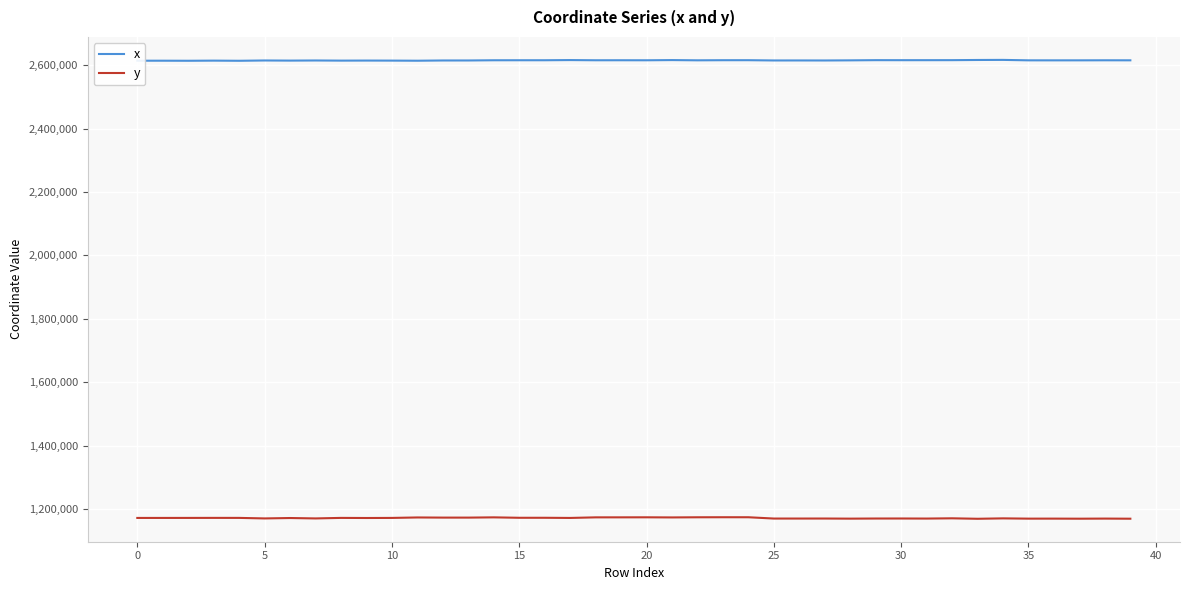

True or false: x and y intersect in this chart.

False